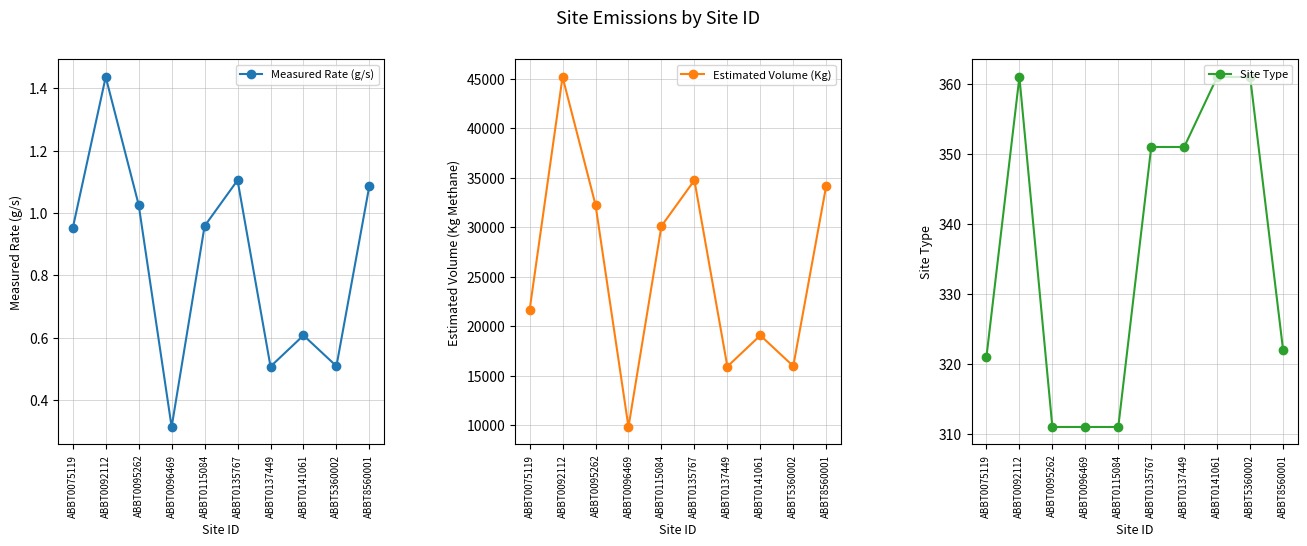

What is the difference between the Site Type values at ABBT0115084 and ABBT0075119?

10